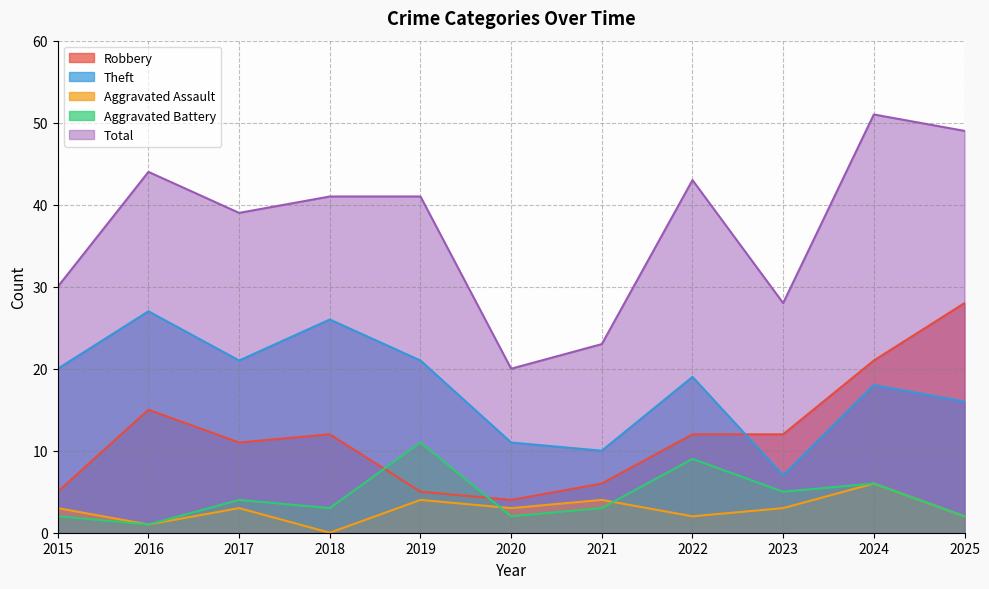

Reading right to left, list all the values displayed in this chart.

Robbery: 2025=28	2024=21	2023=12	2022=12	2021=6	2020=4	2019=5	2018=12	2017=11	2016=15	2015=5
Theft: 2025=16	2024=18	2023=7	2022=19	2021=10	2020=11	2019=21	2018=26	2017=21	2016=27	2015=20
Aggravated Assault: 2025=2	2024=6	2023=3	2022=2	2021=4	2020=3	2019=4	2018=0	2017=3	2016=1	2015=3
Aggravated Battery: 2025=2	2024=6	2023=5	2022=9	2021=3	2020=2	2019=11	2018=3	2017=4	2016=1	2015=2
Total: 2025=49	2024=51	2023=28	2022=43	2021=23	2020=20	2019=41	2018=41	2017=39	2016=44	2015=30